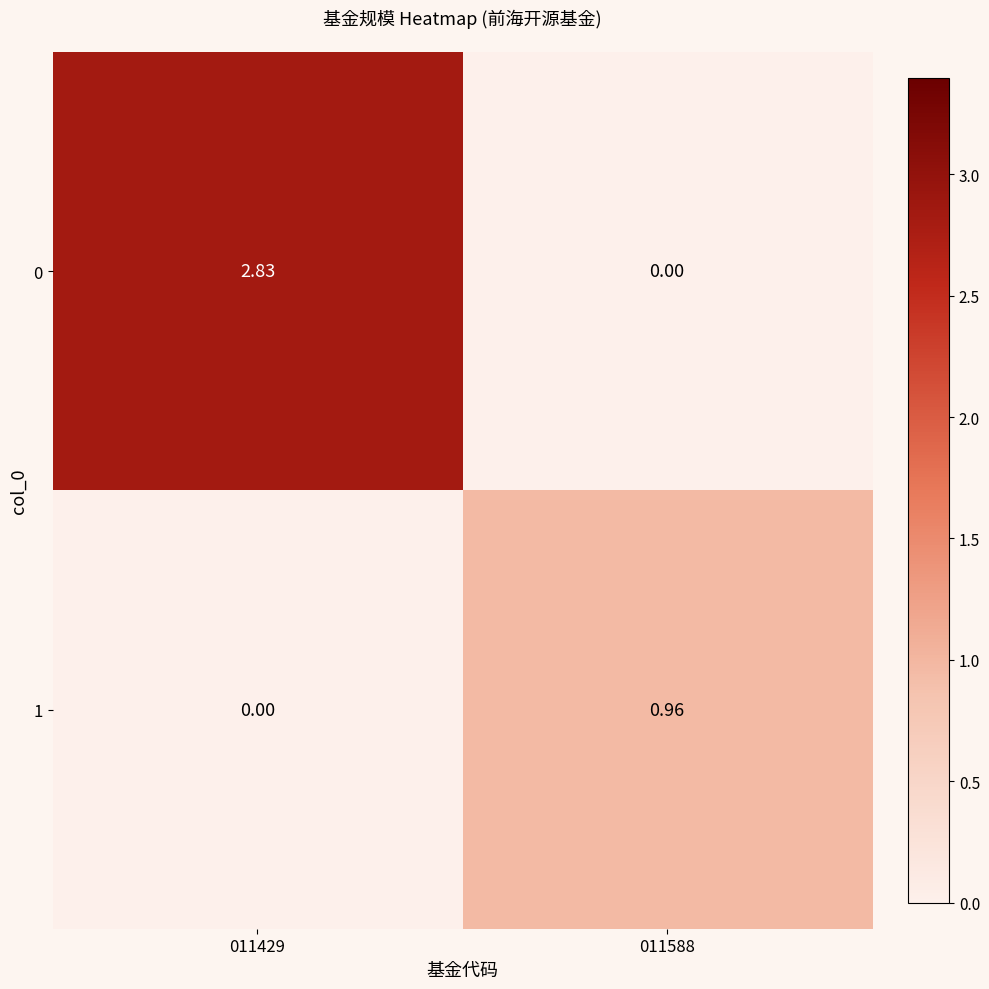

How many values in the 0 series exceed 2?

1